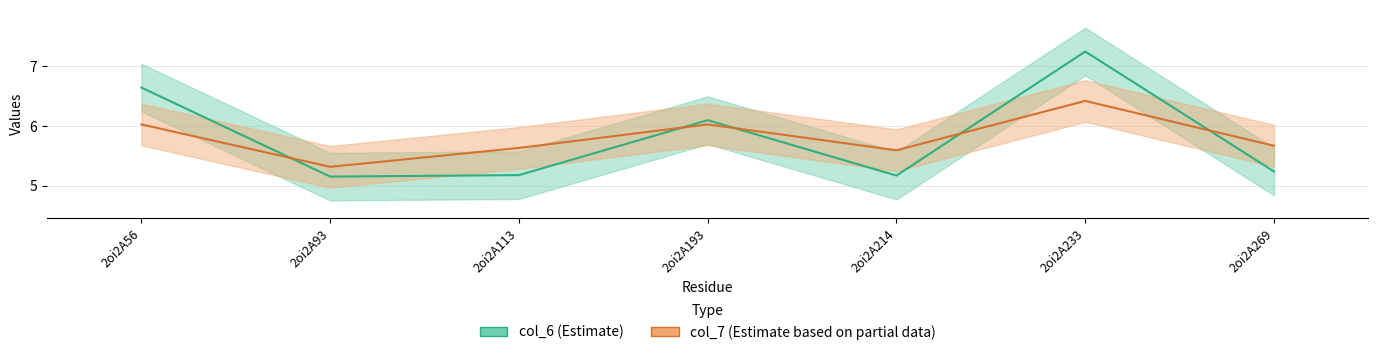

What is the sum of all col_6 values?

40.7